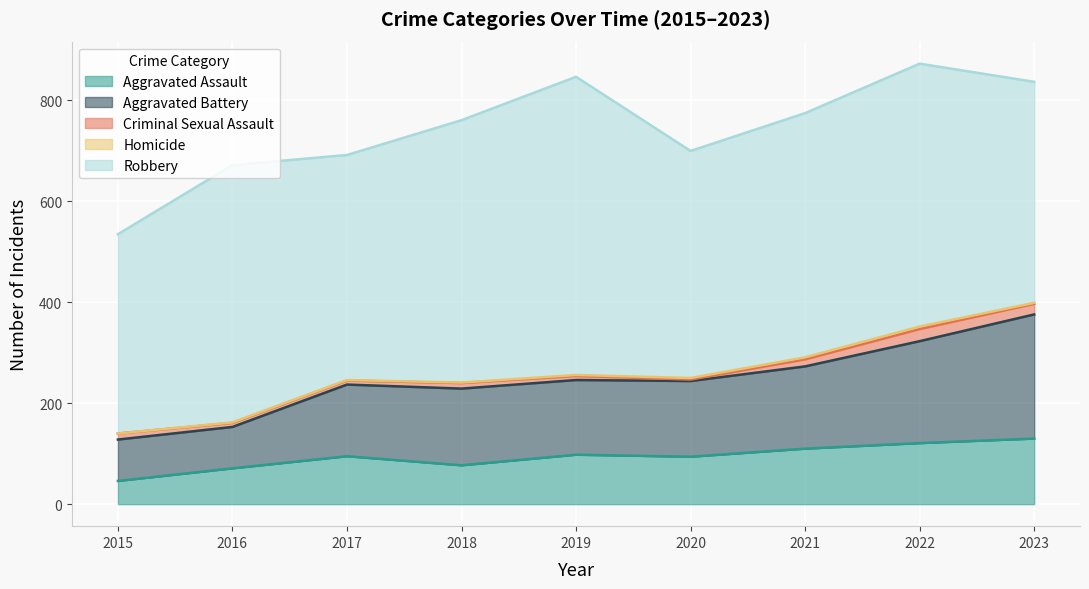

Is it true that Robbery equals 395 at 2015?

True